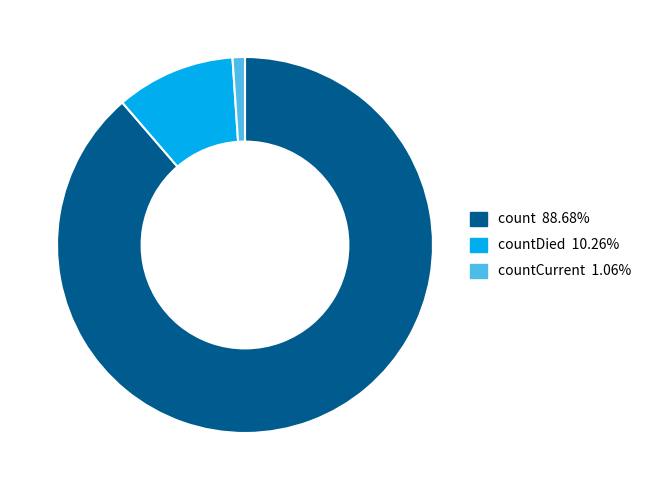

Does any single category account for the majority?

Yes